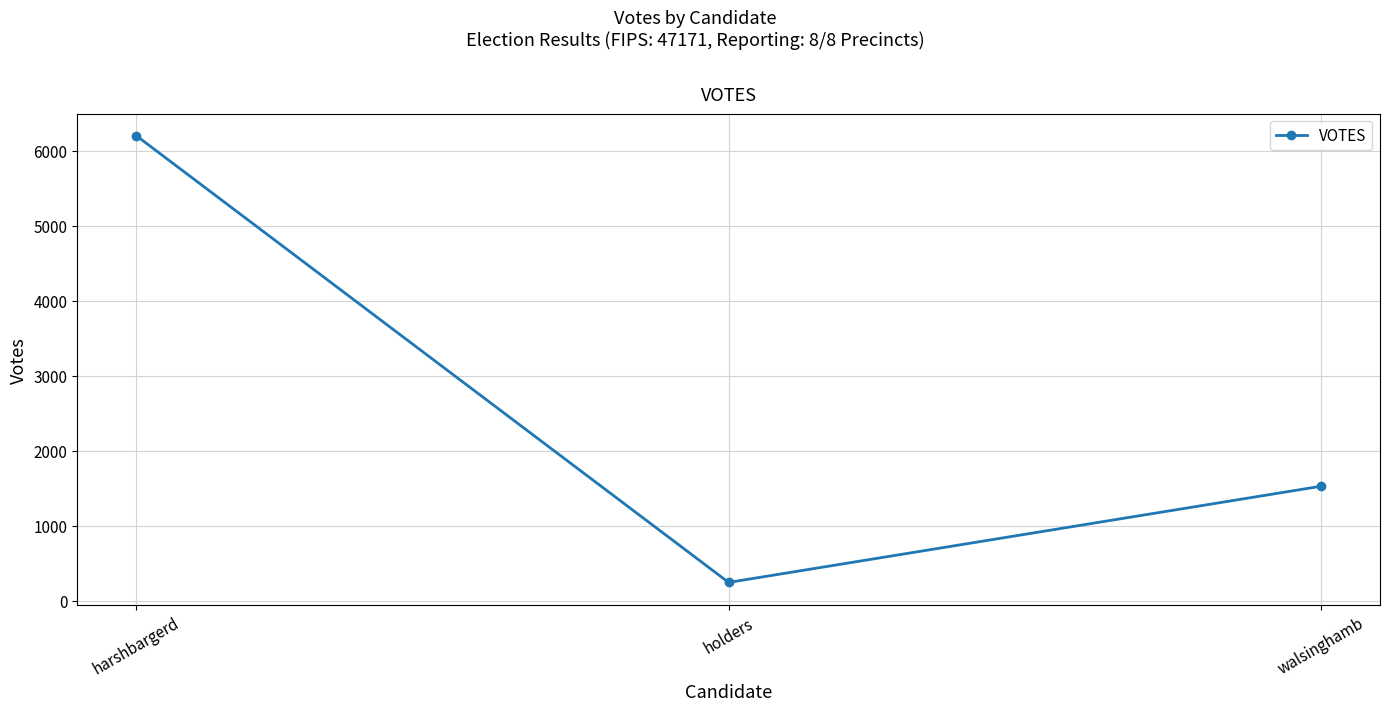

How many values are between 246 and 6196?

3